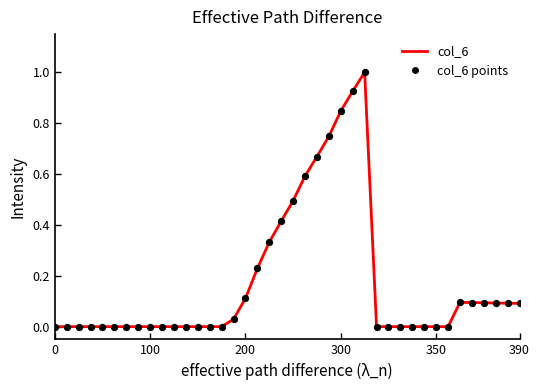

What is the difference between the maximum and minimum values?

1.0